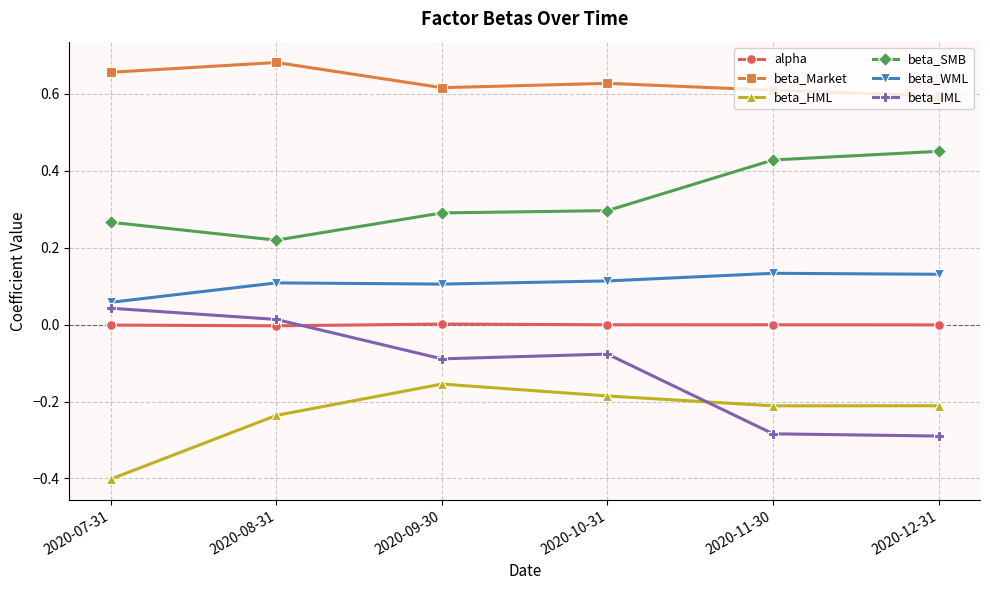

What is the label of the 4th point from the right?

2020-09-30